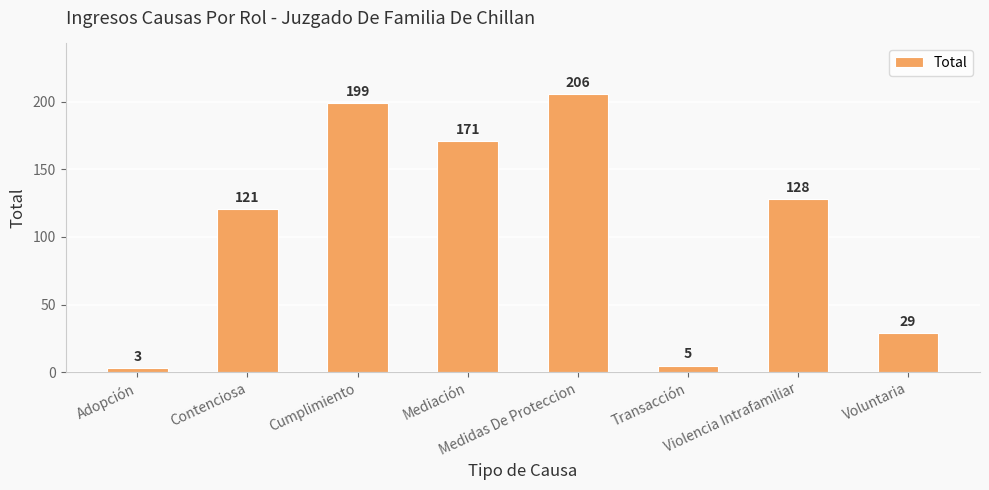

Rank the categories by value from highest to lowest.

Medidas De Proteccion, Cumplimiento, Mediación, Violencia Intrafamiliar, Contenciosa, Voluntaria, Transacción, Adopción